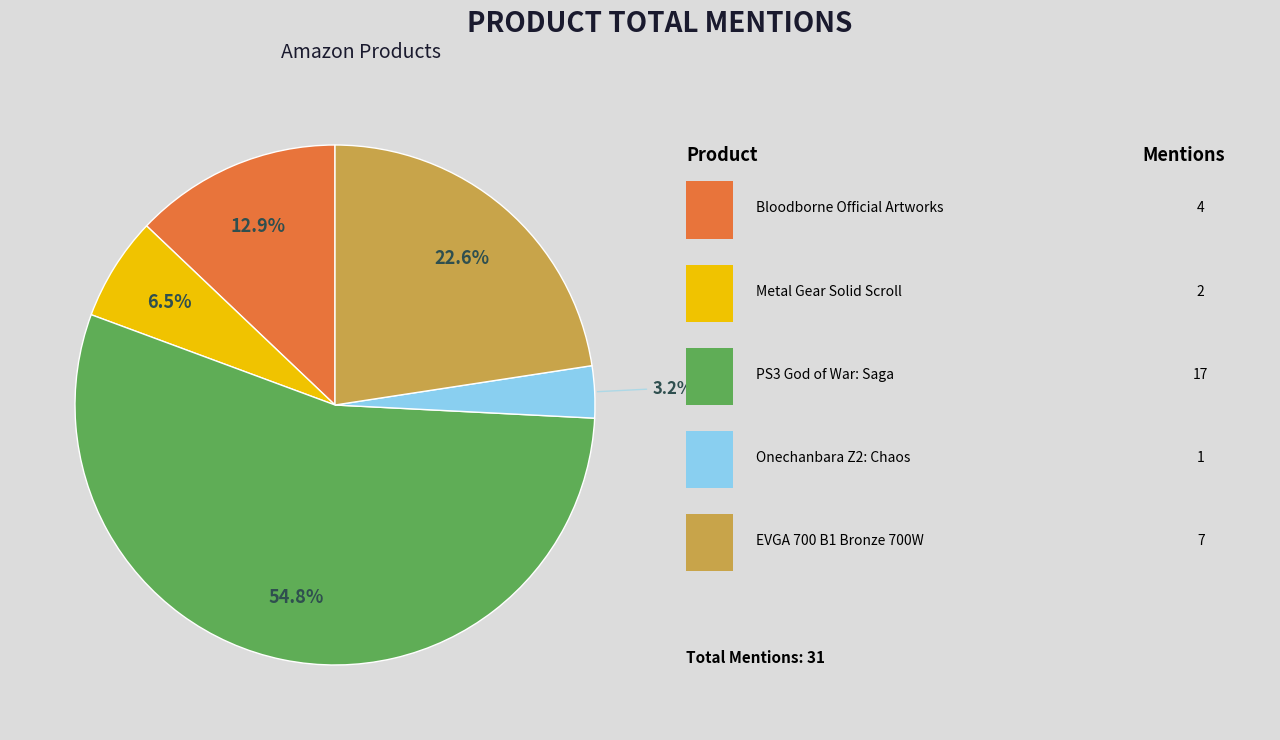

Does any single category account for the majority?

Yes